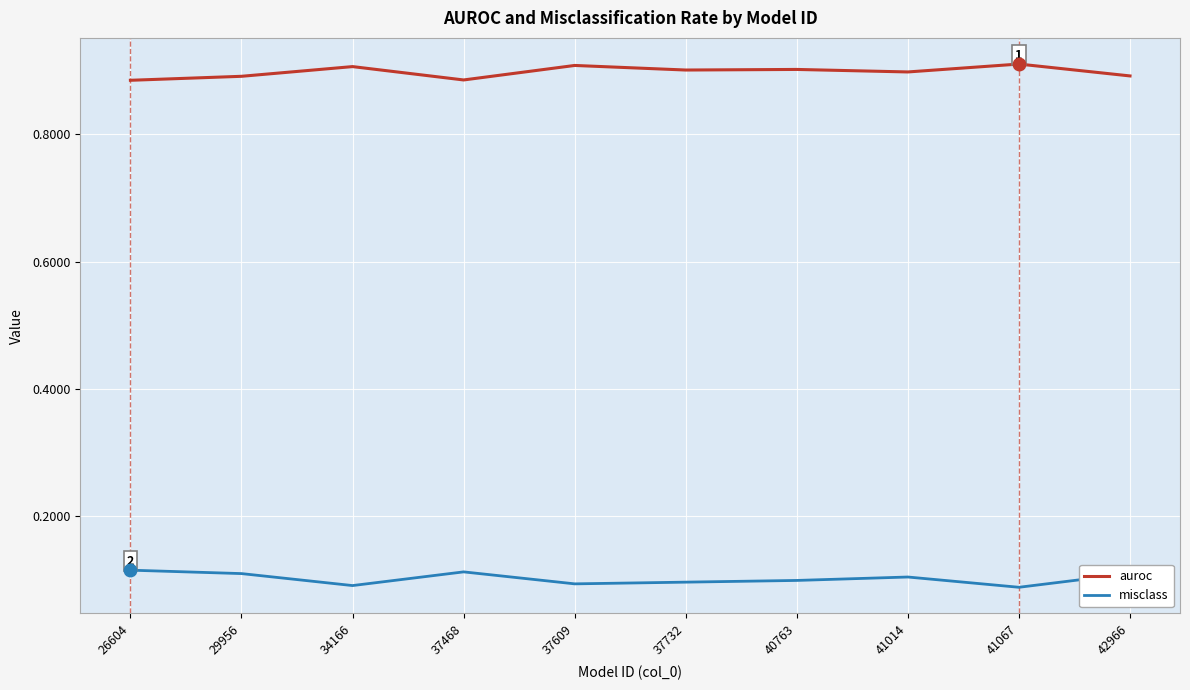

What are all the series names shown in the legend?

auroc, misclass